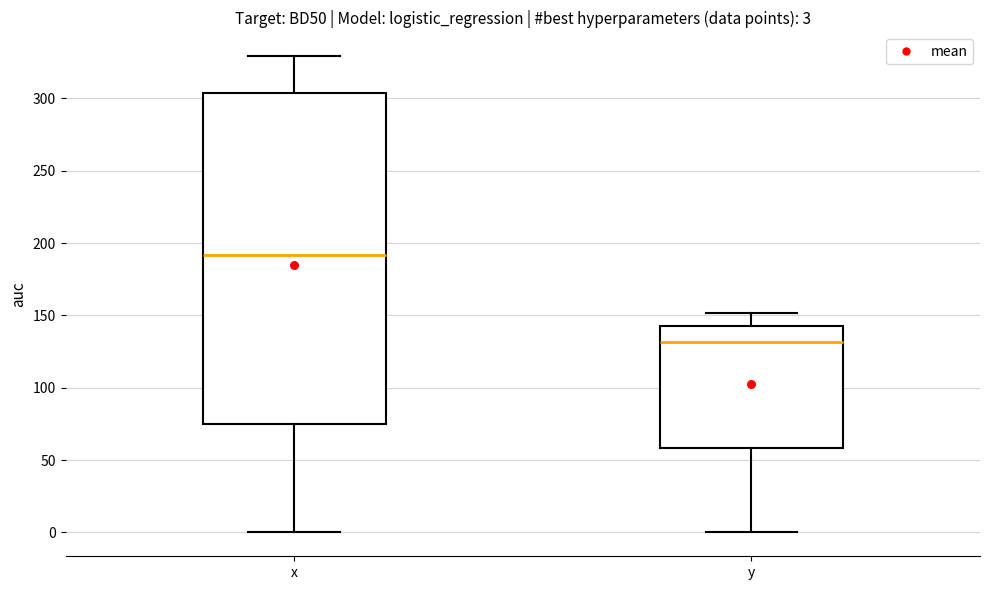

Which box has the highest median line?

x